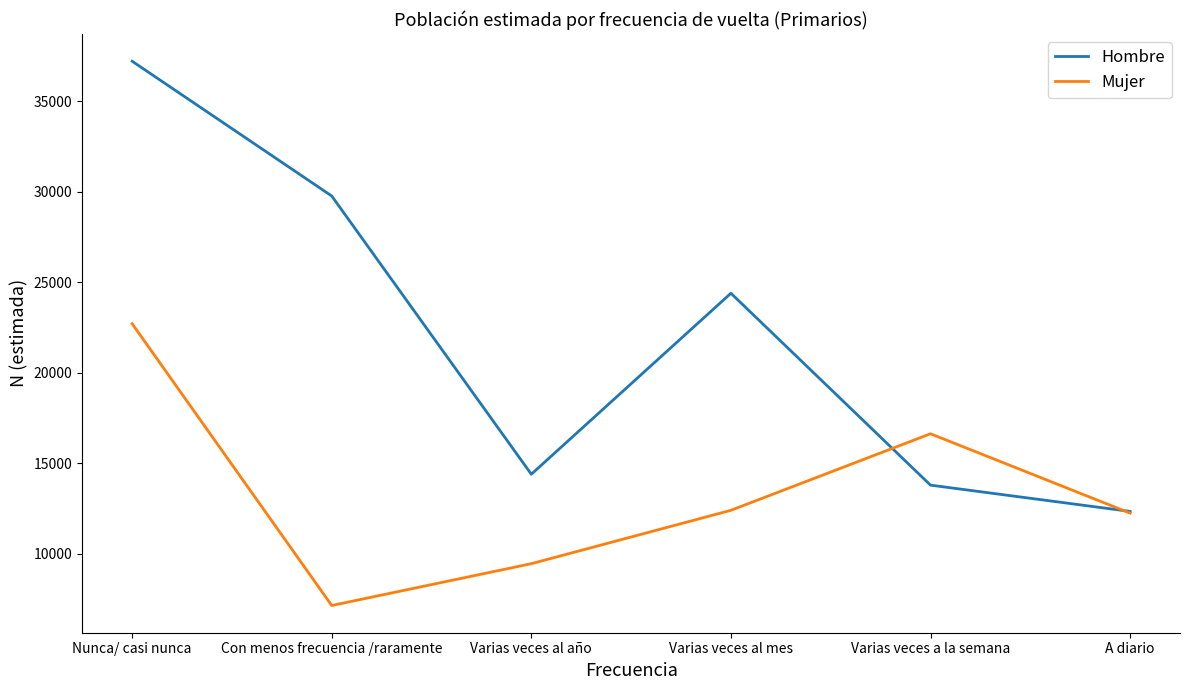

At which label does Hombre first exceed 24400?

Nunca/ casi nunca